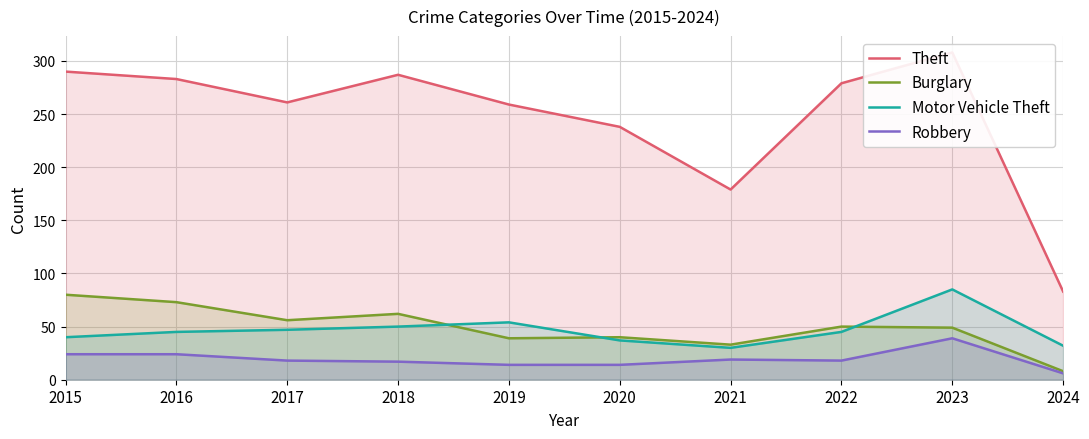

How many values in the Theft series exceed 279?

4